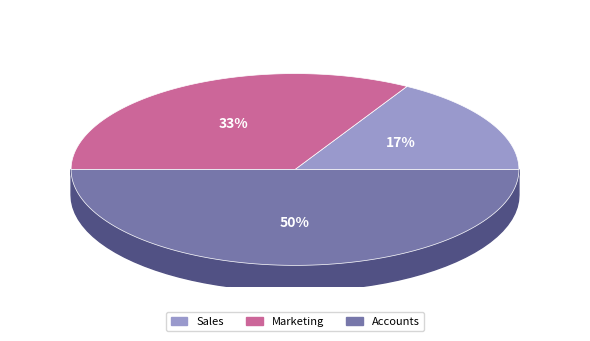

True or false: Marketing accounts for 25% of the total.

False